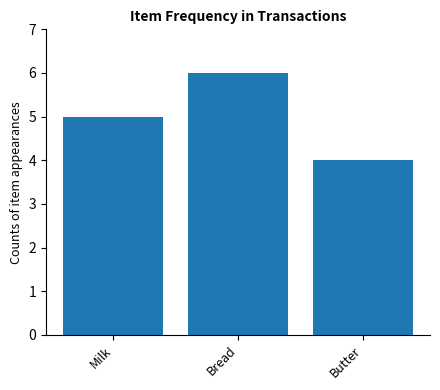

Are the bars horizontal?

No